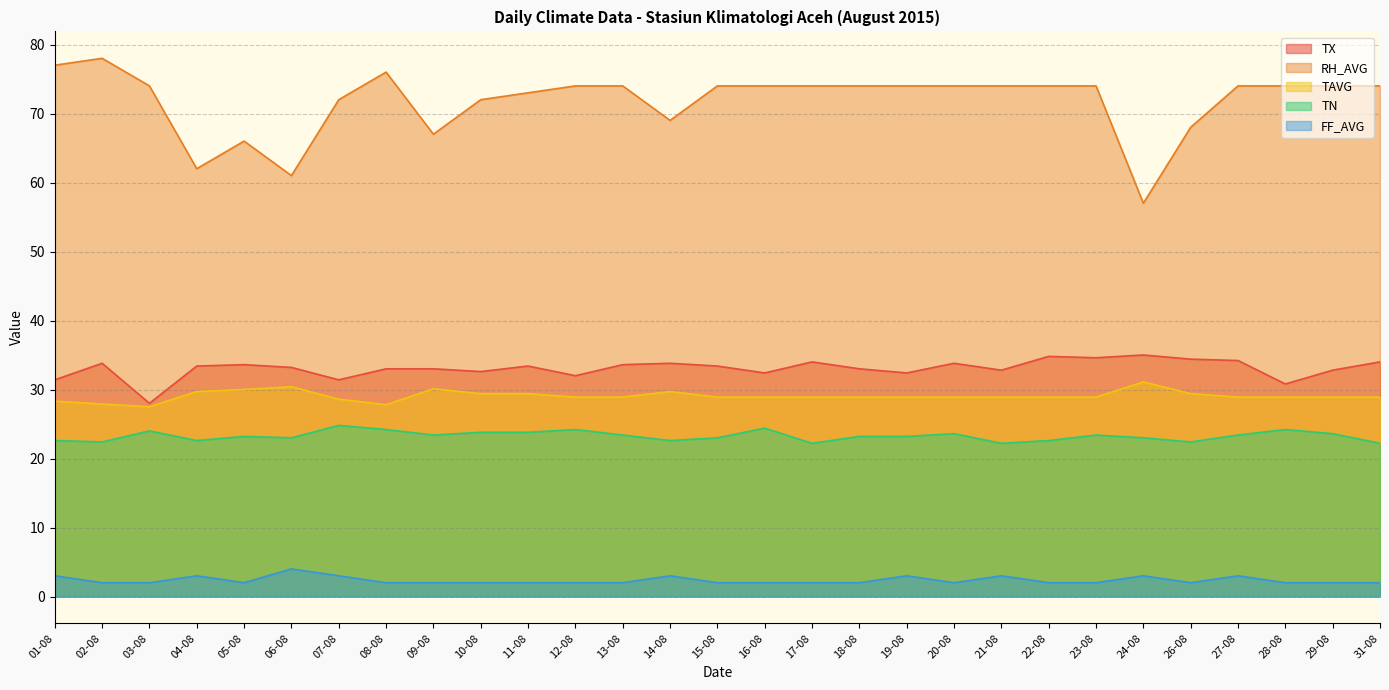

Between 14-08 and 27-08, which series saw the biggest shift?

RH_AVG